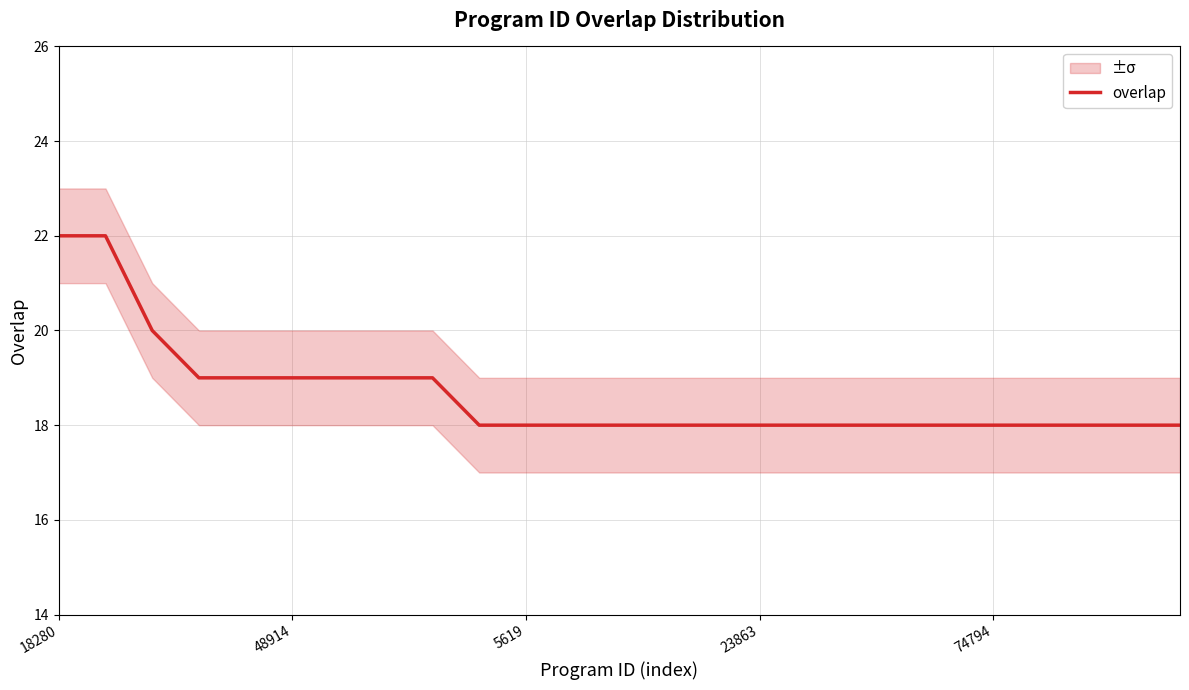

Which label corresponds to the smallest value in the chart?

9